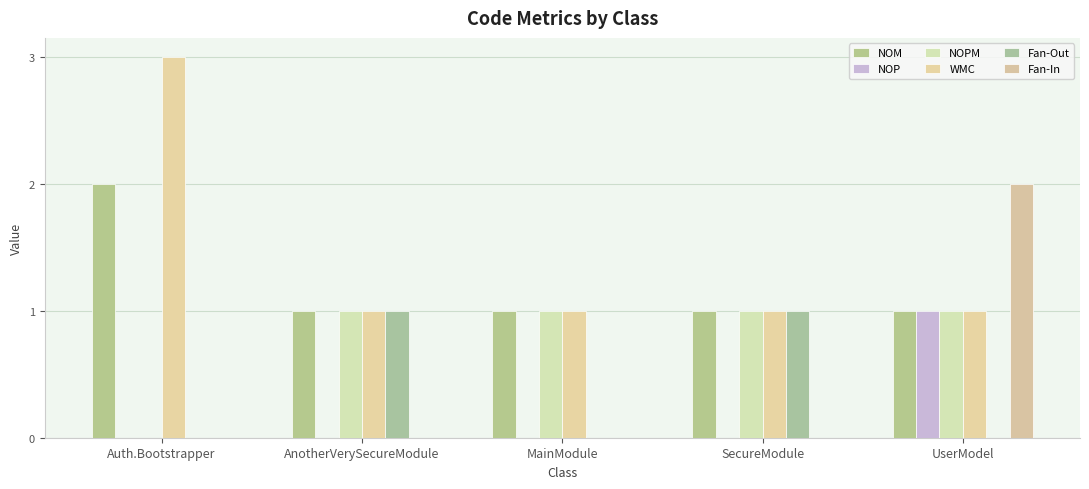

How many NOPM values are between 1 and 2?

4